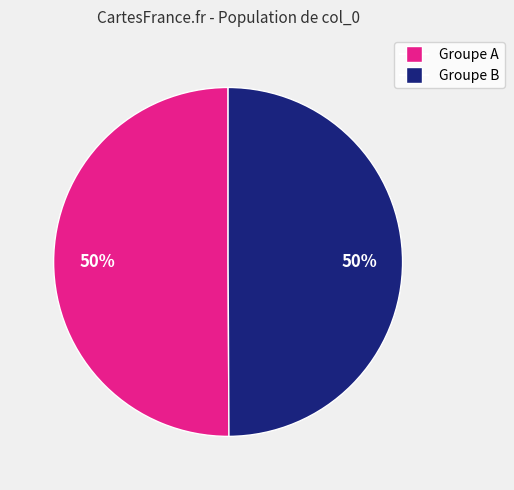

To the nearest percent, what is the average slice percentage?

50%